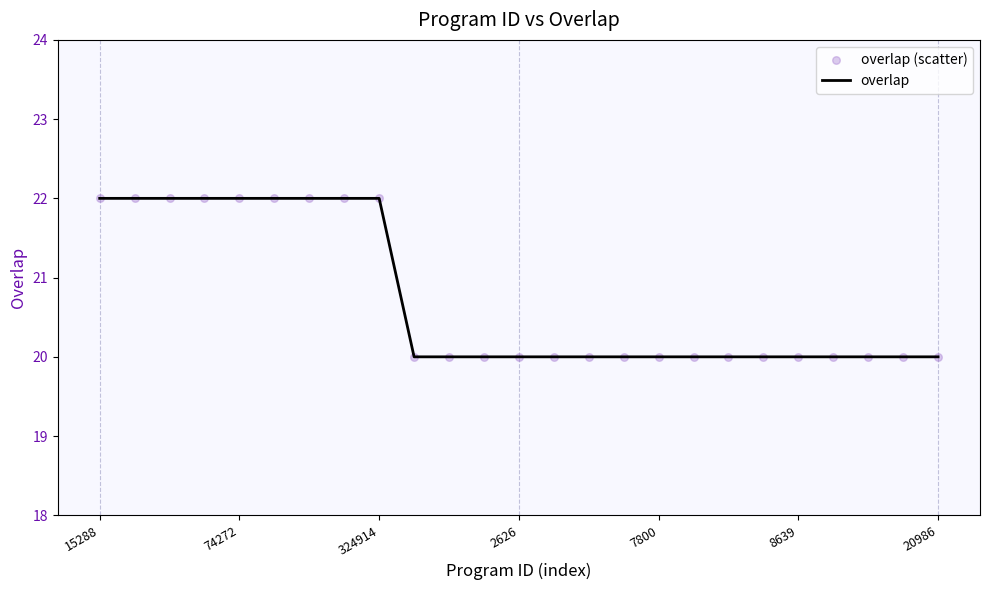

What is the minimum value shown in the chart?

20